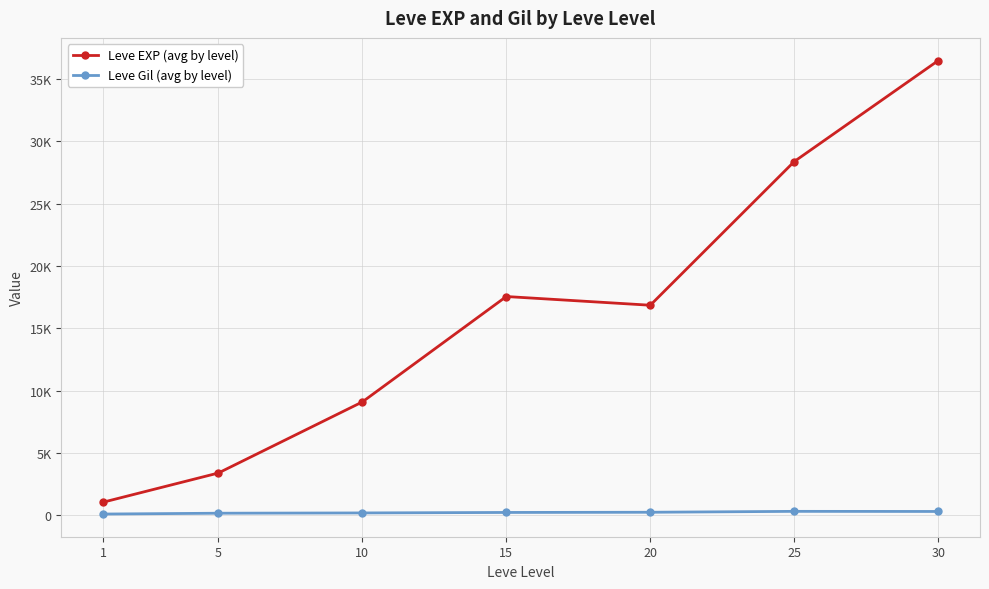

Reading left to right, transcribe all the data shown in this chart.

Leve EXP (avg by level): 1065.0	3405.0	9106.7	17563.3	16865.0	28393.3	36492.5
Leve Gil (avg by level): 113.5	180.0	202.8	241.3	257.0	329.7	320.8